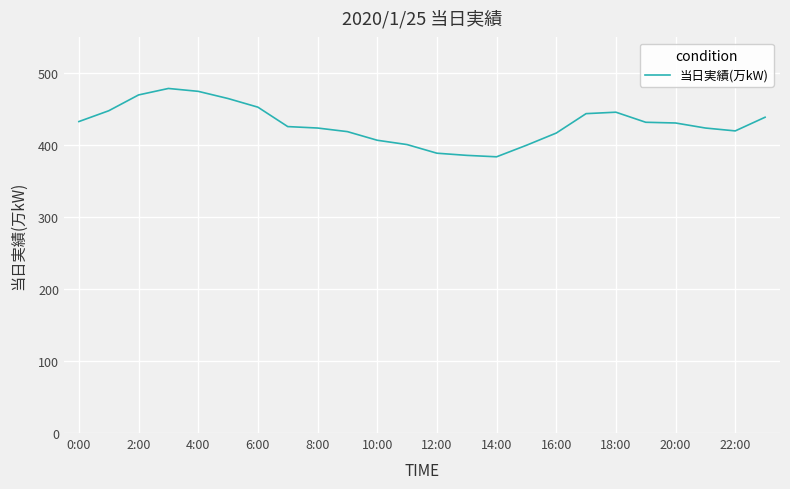

What is the difference between the second highest and second lowest values?

89